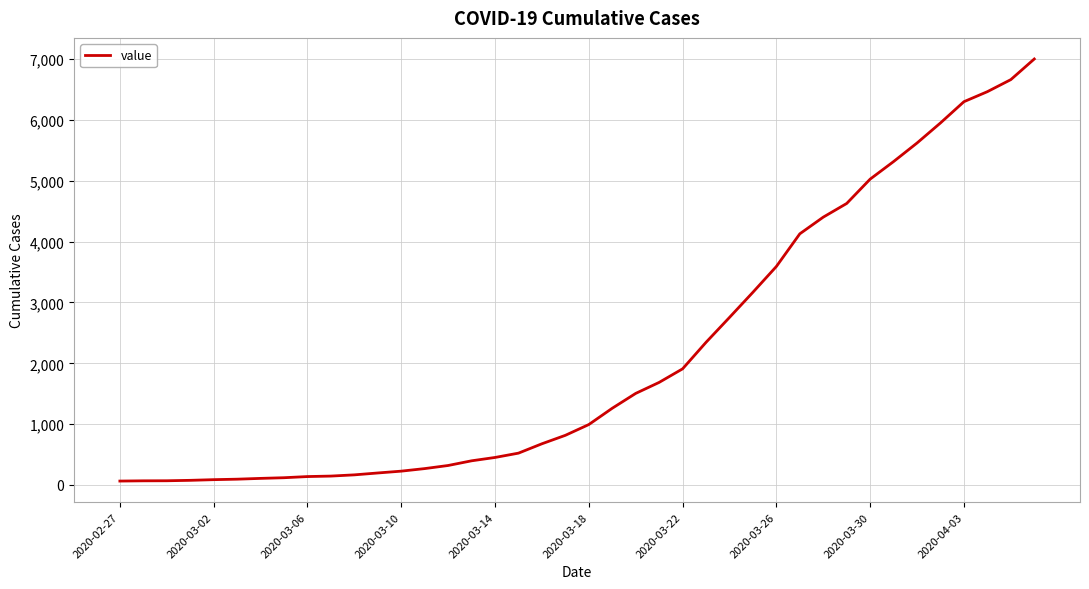

What is the greatest value displayed?

7003